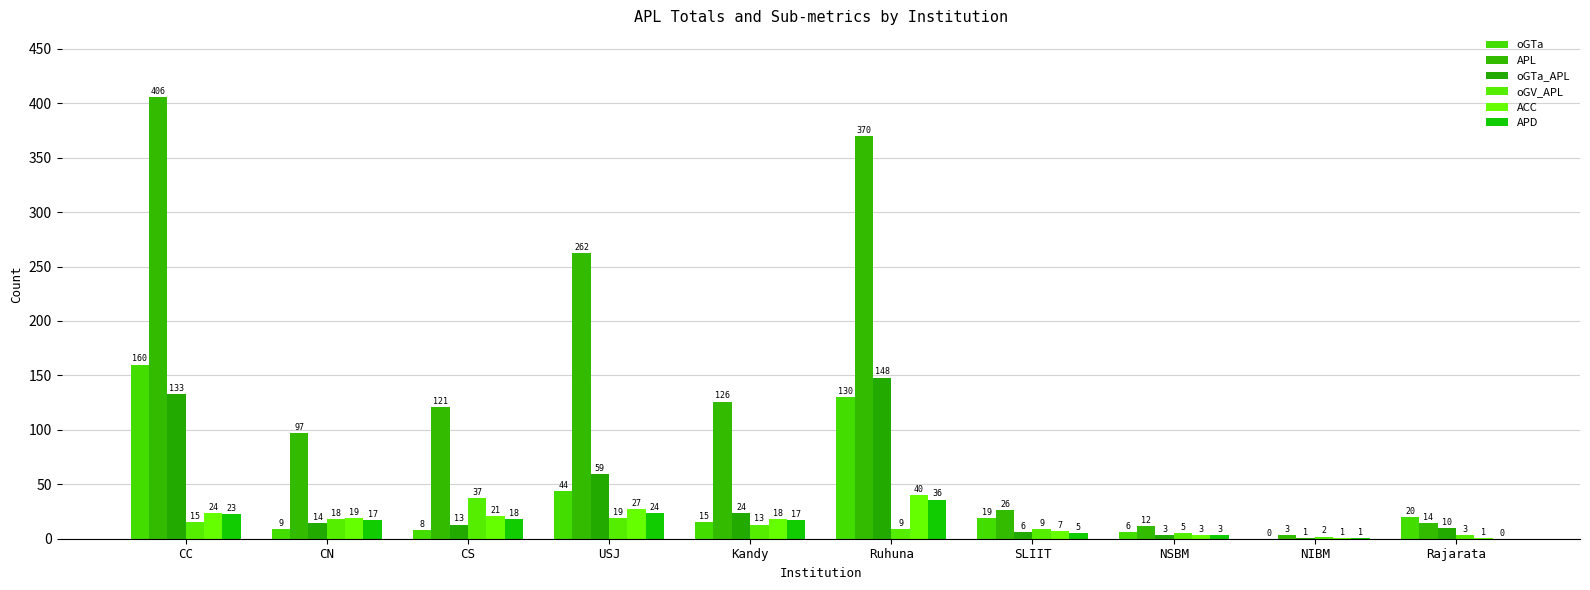

How many groups of bars are there?

10